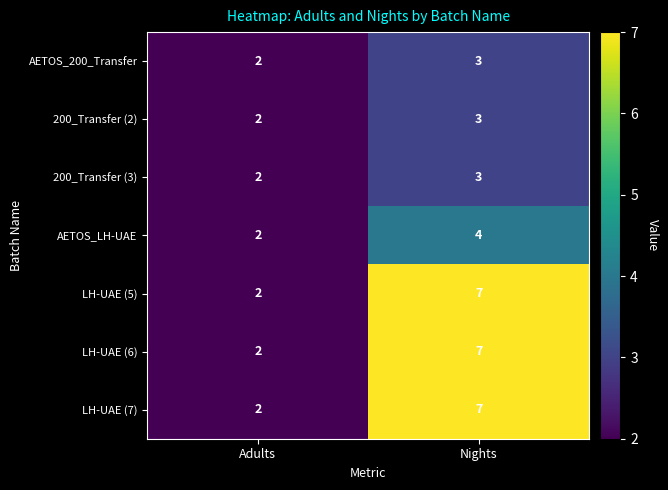

At which label is LH-UAE (7) closest to 4?

Adults